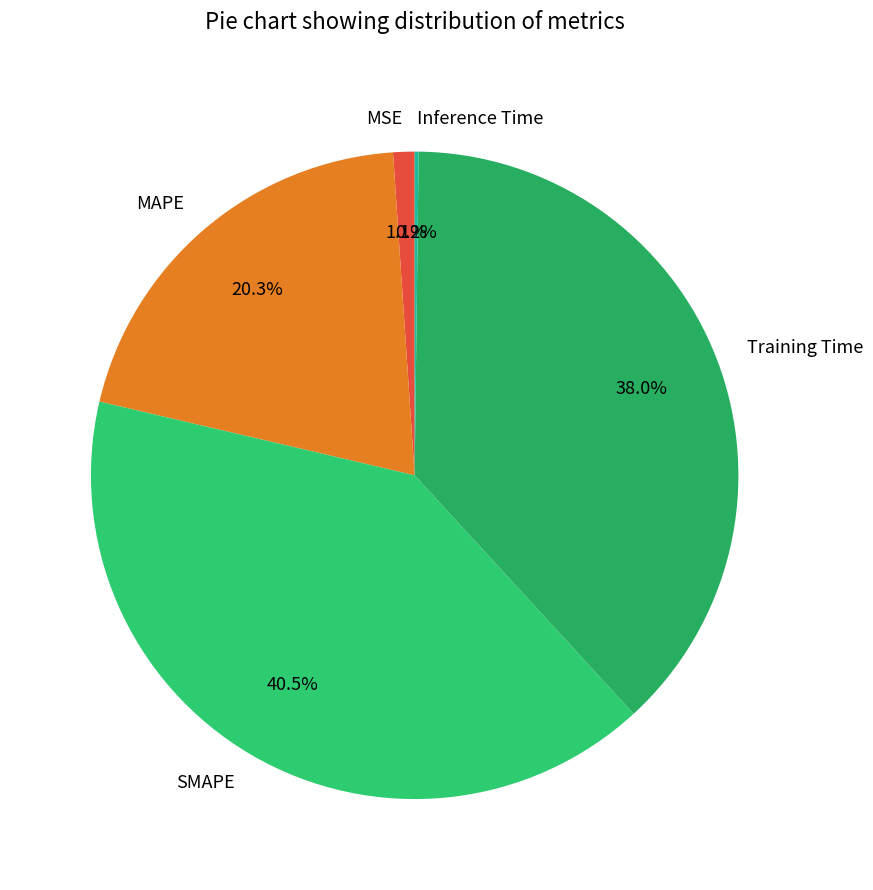

To the nearest percent, what is the difference between the largest and smallest slice percentages?

40%